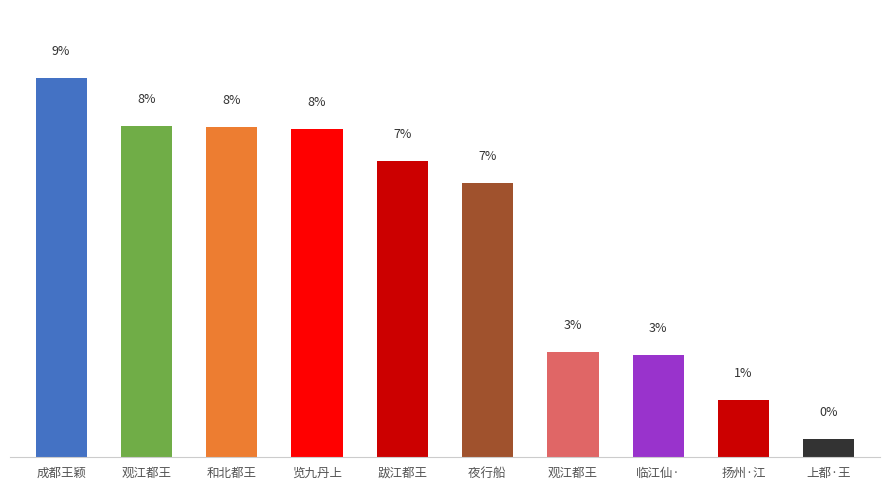

Are the bars horizontal?

No